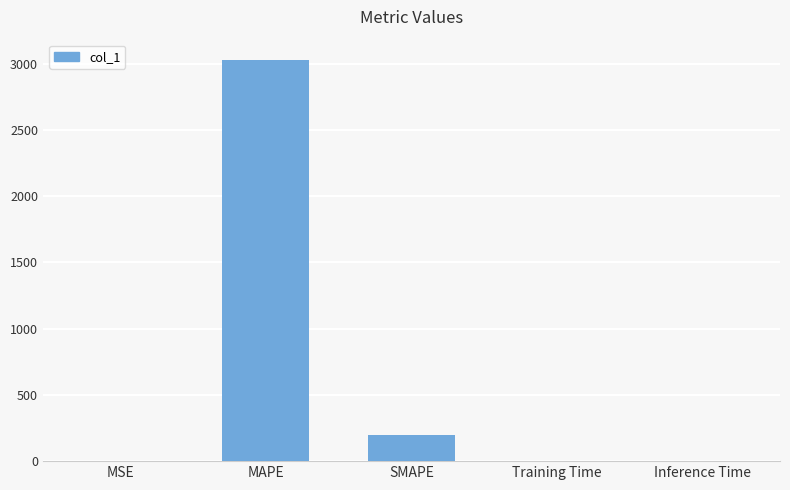

The chart shows a value of 0.0 at MSE. True or false?

True